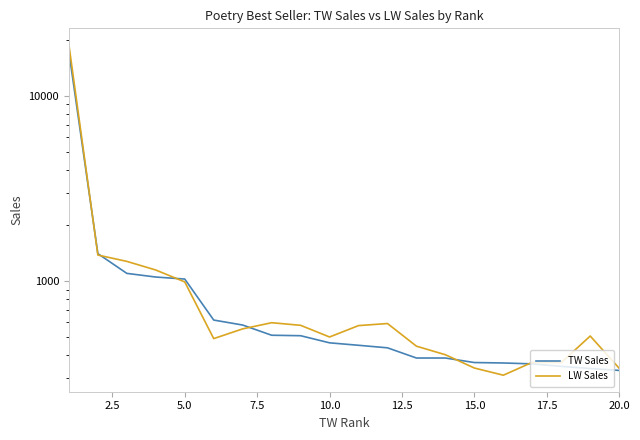

What is the sum of the TW Sales values at 16 and 15?

720